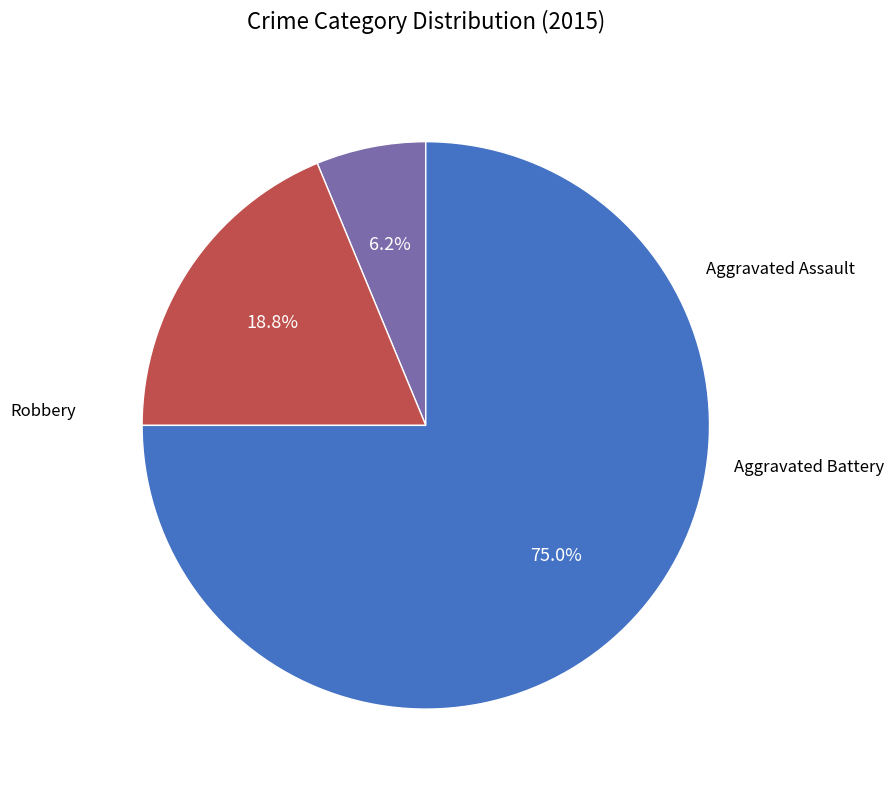

Is there any slice that represents more than half of the pie?

Yes